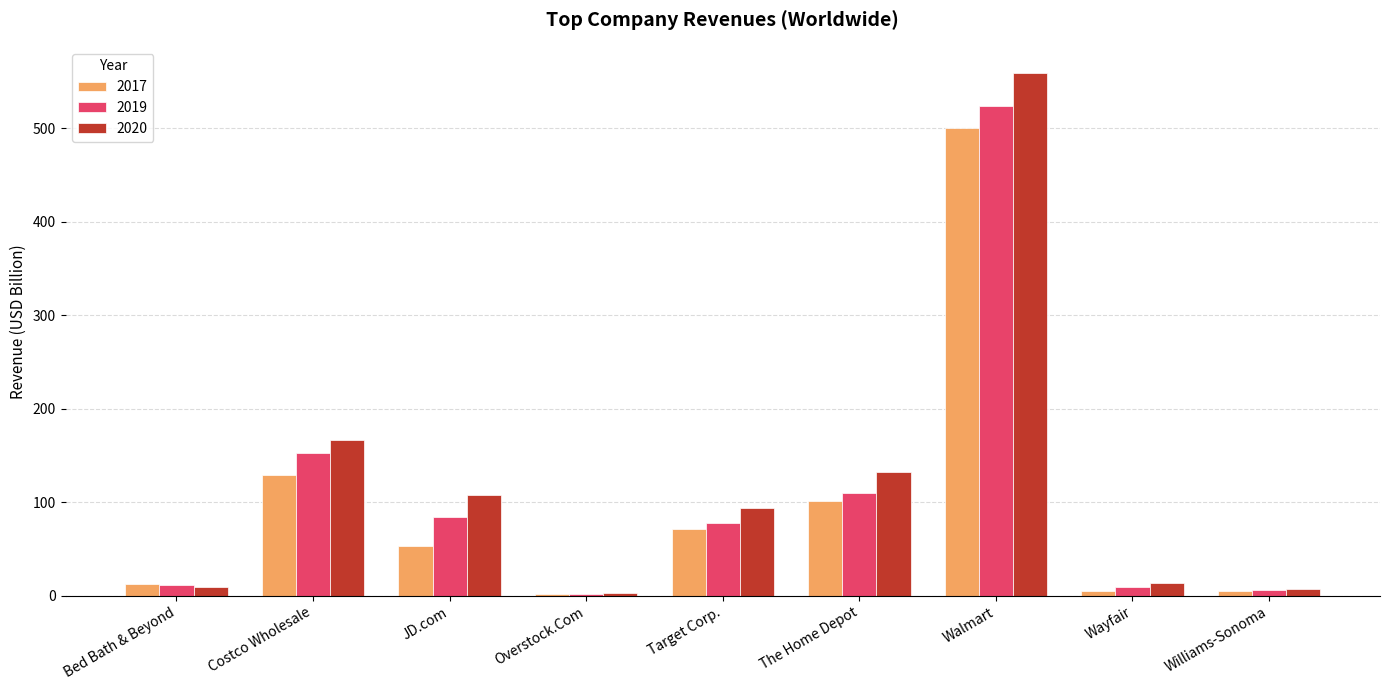

Which category has the highest value across all series?

Walmart